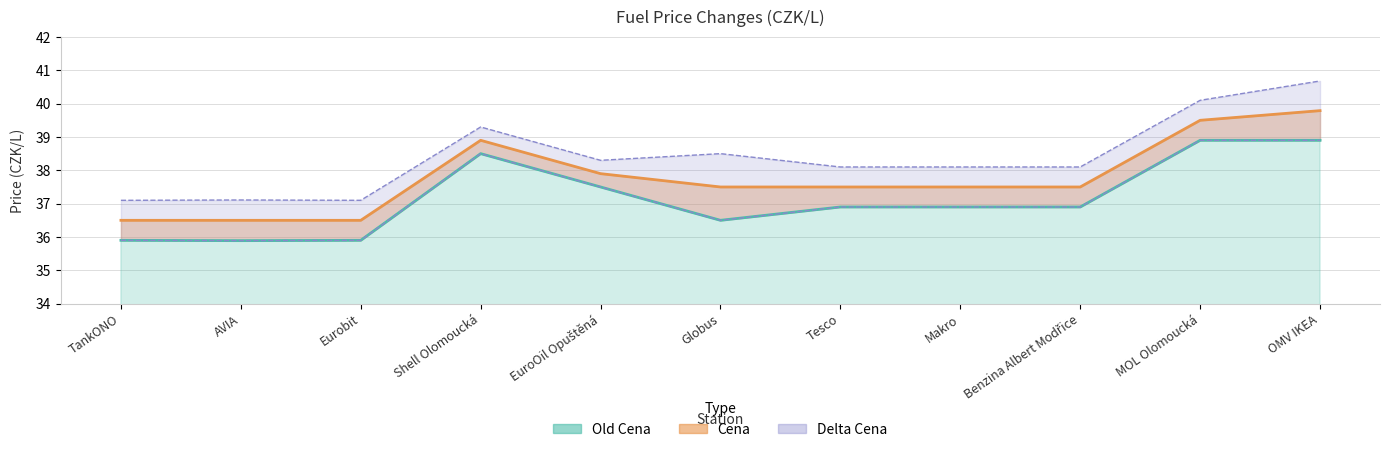

Which label corresponds to the largest value in the chart?

OMV IKEA